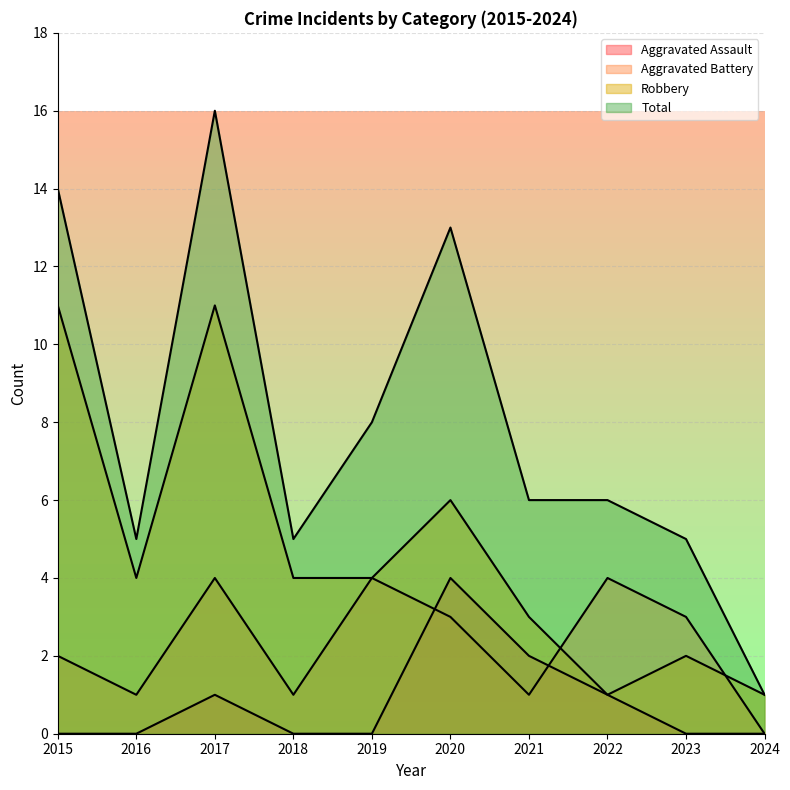

Rank the categories by Aggravated Assault value from lowest to highest.

2015, 2016, 2018, 2019, 2023, 2024, 2017, 2022, 2021, 2020